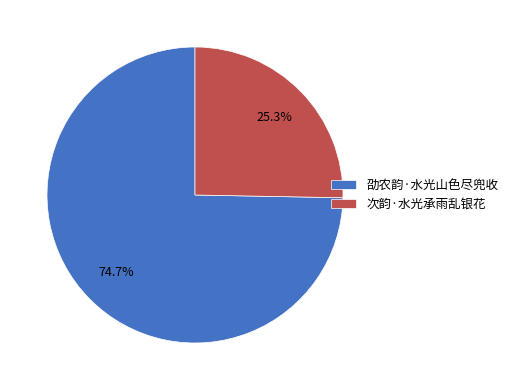

Rank the categories by value from highest to lowest.

劭农韵·水光山色尽兜收, 次韵·水光承雨乱银花